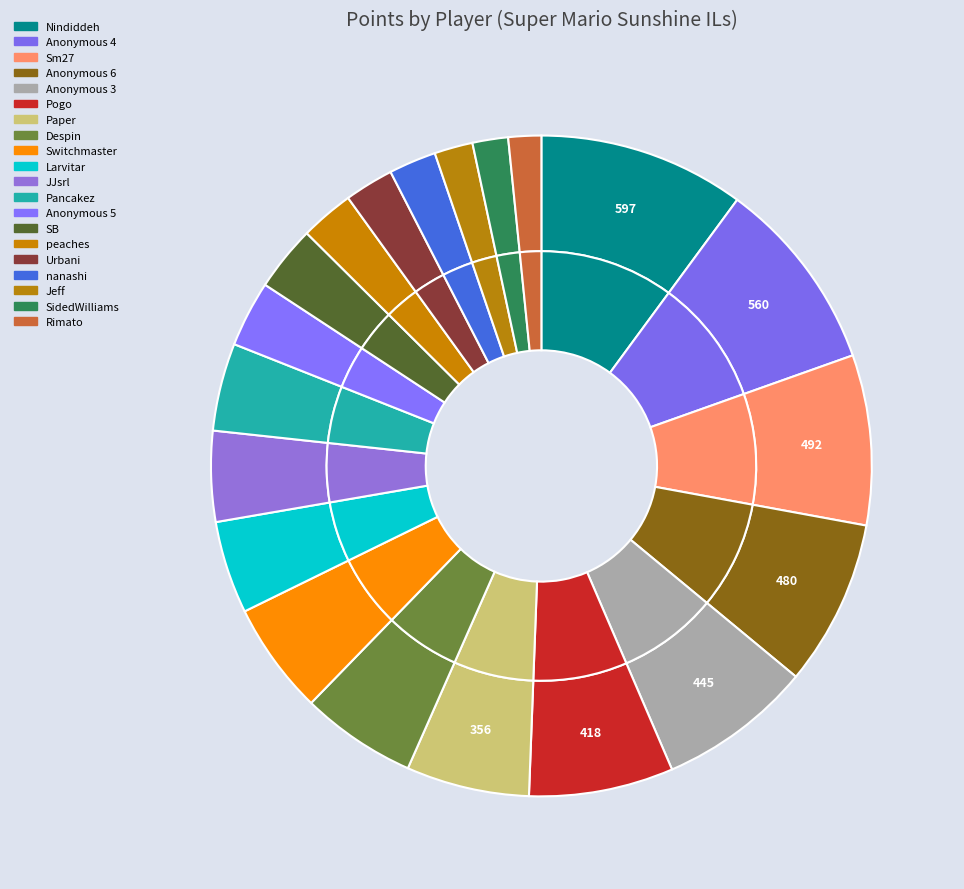

How many segments does this pie chart have?

20